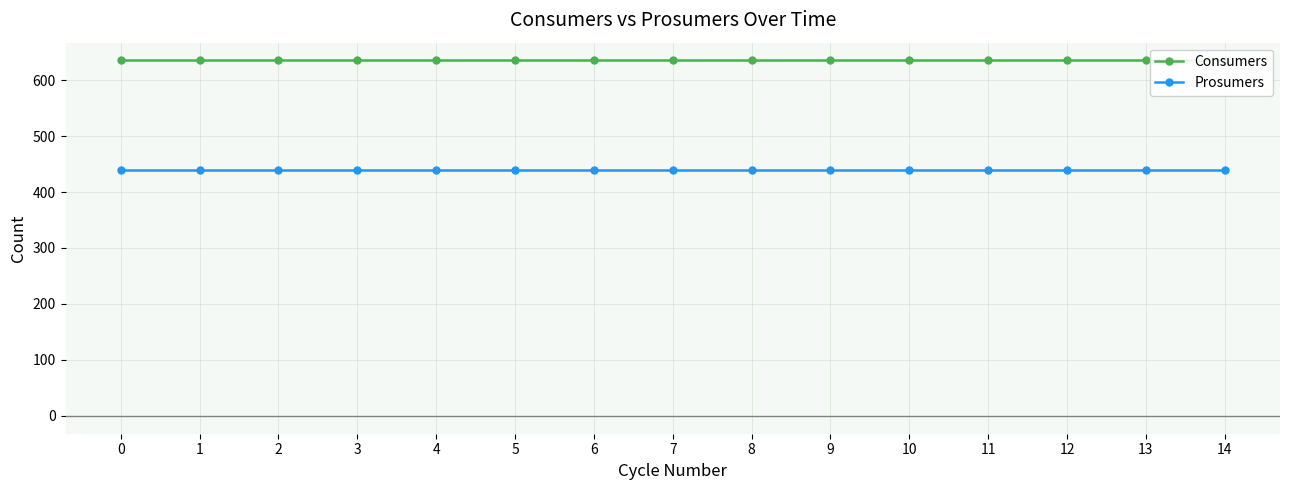

What is the value of the Consumers point at the 4th from the left?

635